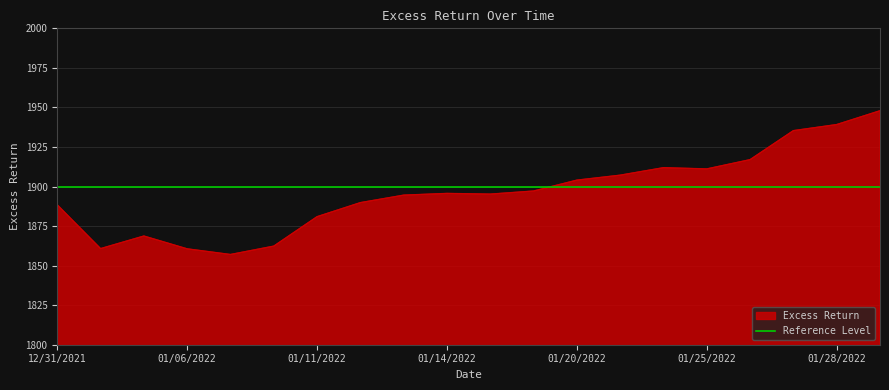

True or false: the data has more than 2 interior local peaks.

True